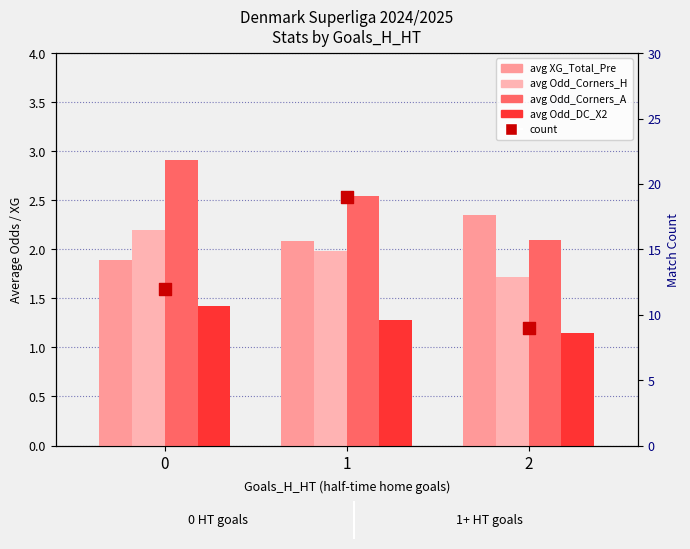

Which series contains the lowest Y value?

avg Odd_DC_X2